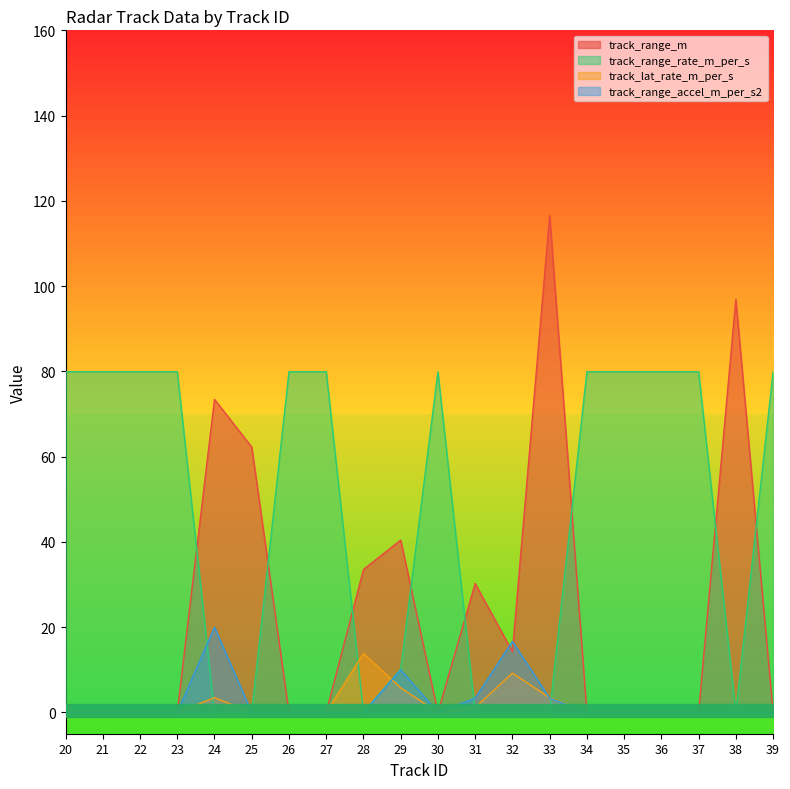

The track_lat_rate_m_per_s series shows -6.4 at 35. True or false?

False